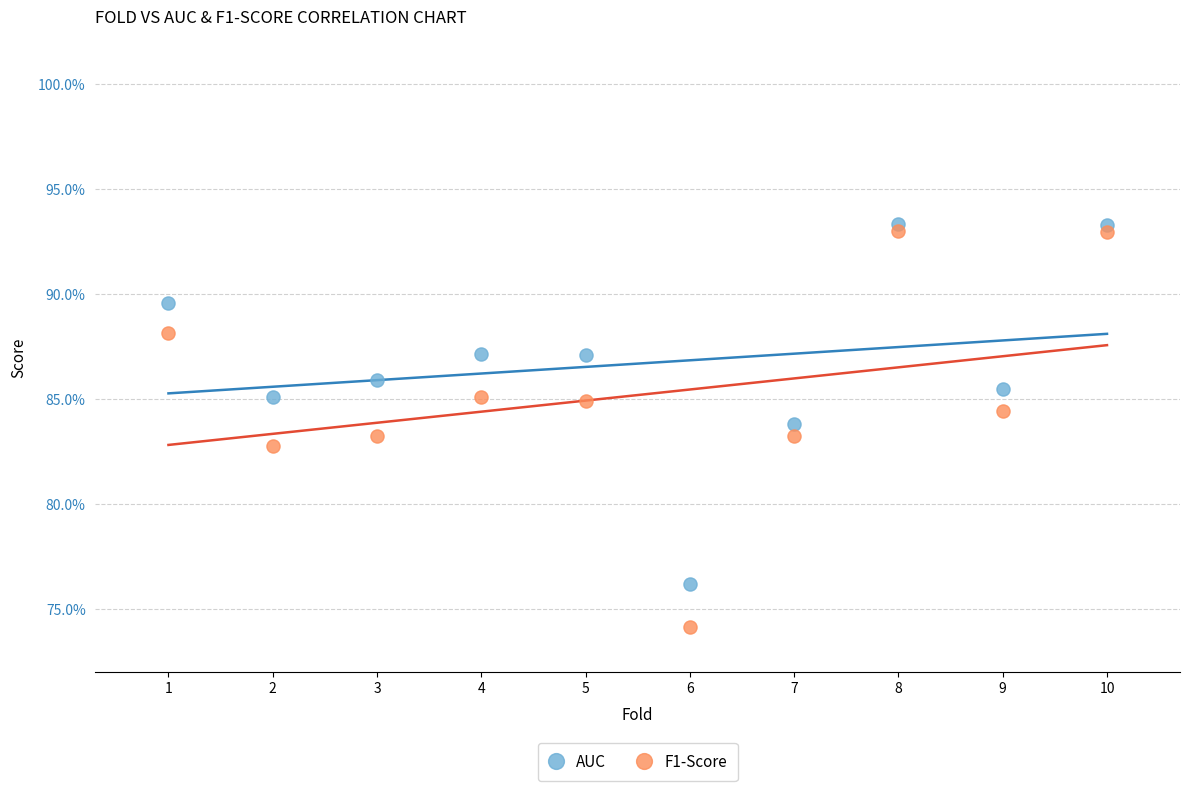

Which series reaches the maximum Y coordinate?

AUC